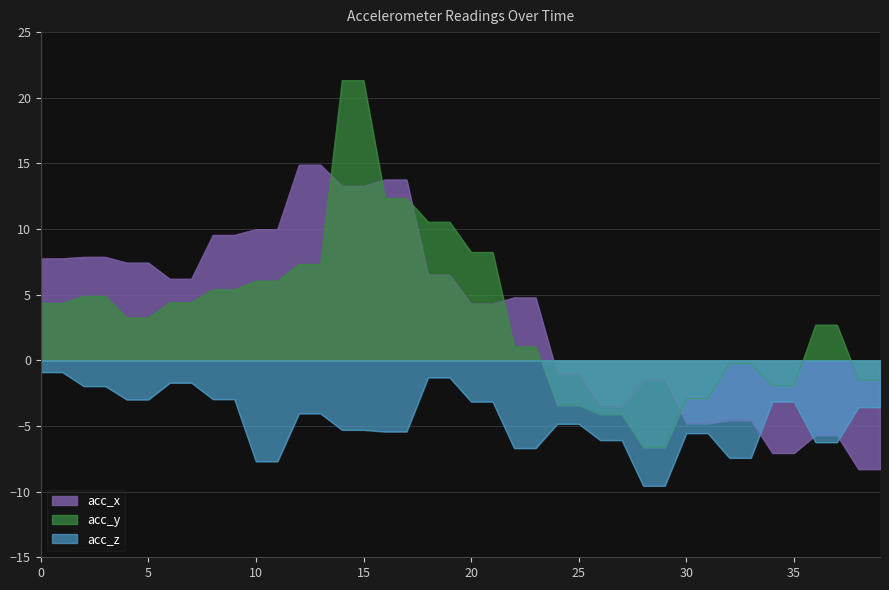

What is the difference between the maximum and minimum values in the acc_y series?

28.0